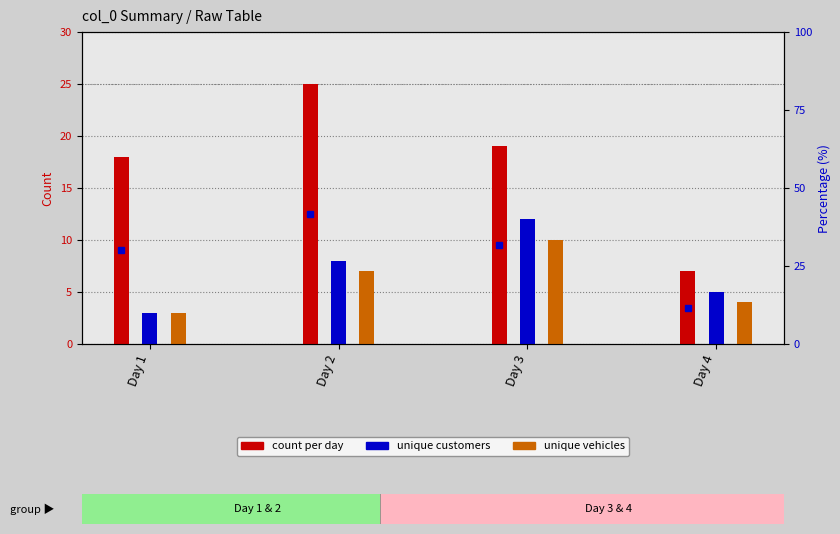

How many data points does each series have?

4